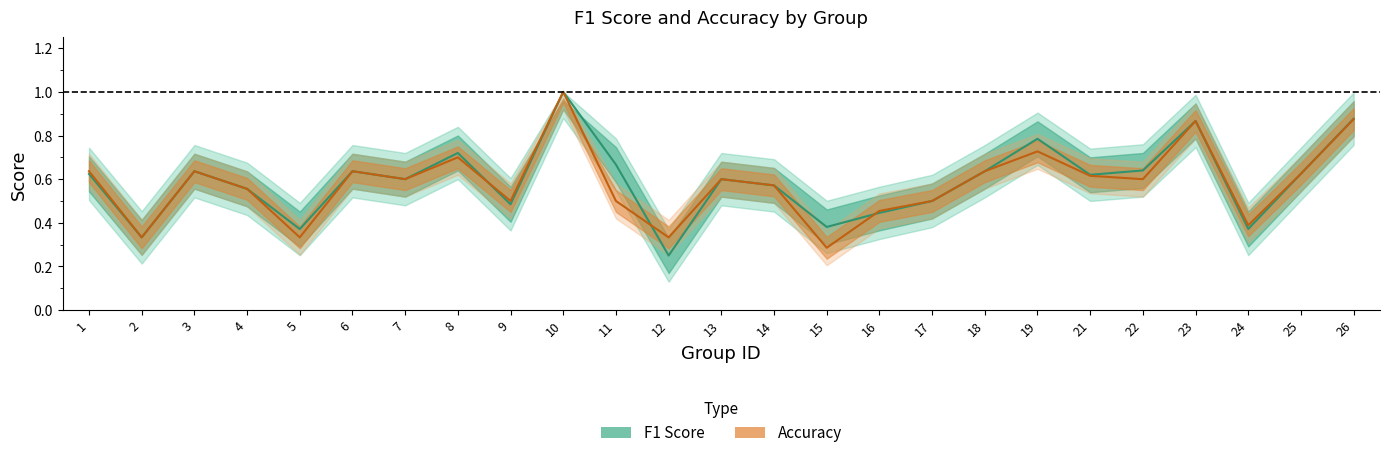

What is the sum of the Accuracy values at 26 and 8?

1.6